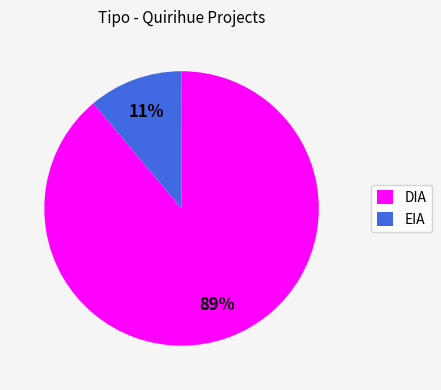

The DIA slice represents 89% of the pie. True or false?

True